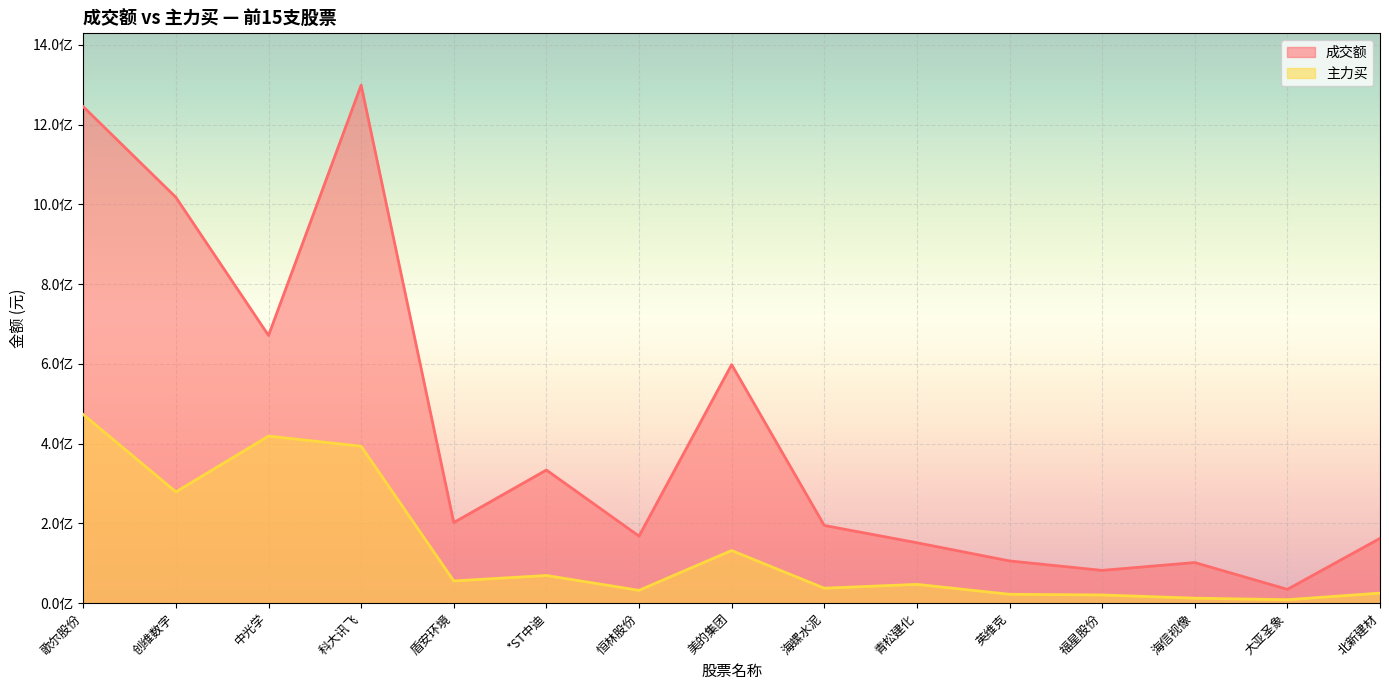

Which has a higher value, 恒林股份 or *ST中迪?

*ST中迪